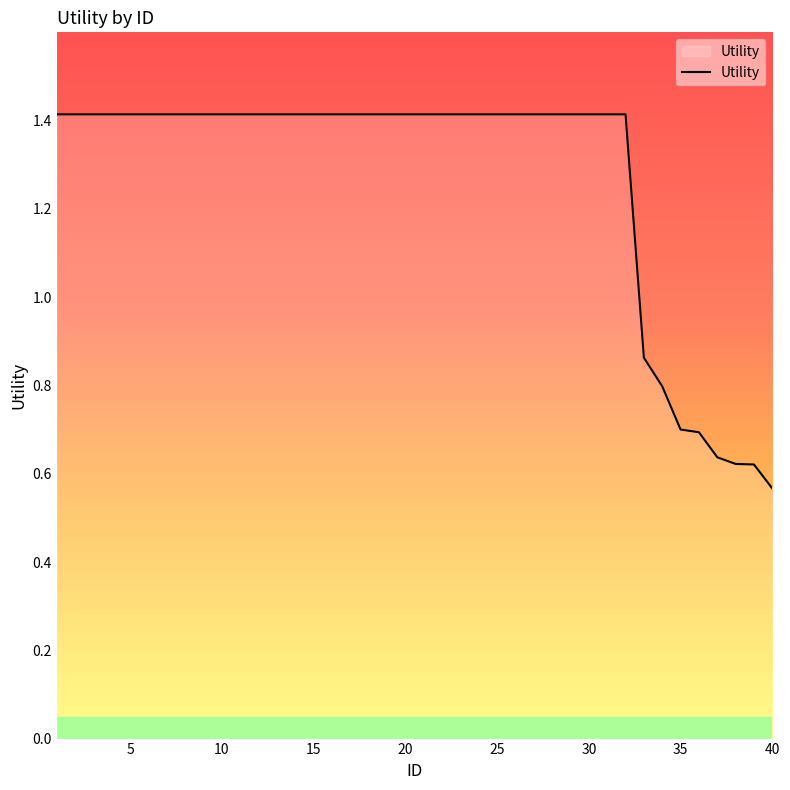

What is the difference between the maximum and minimum values?

0.8